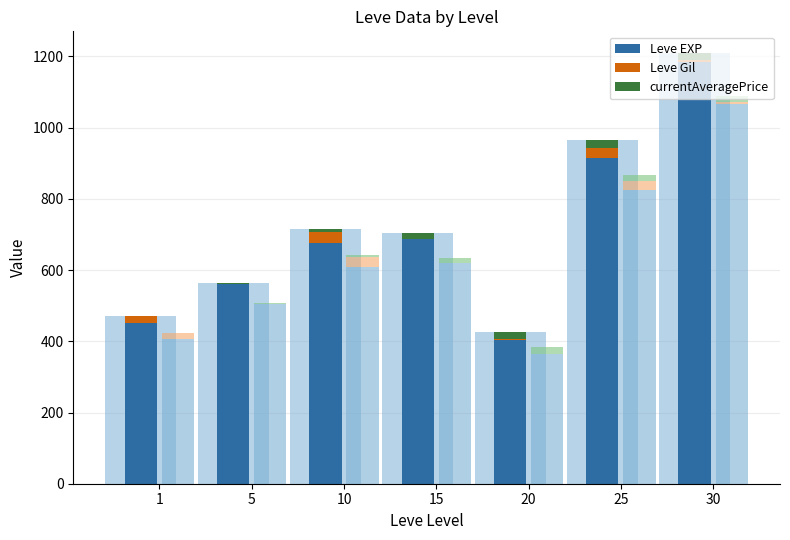

Rank the series at 10 from highest to lowest value.

Leve EXP, Leve Gil, currentAveragePrice